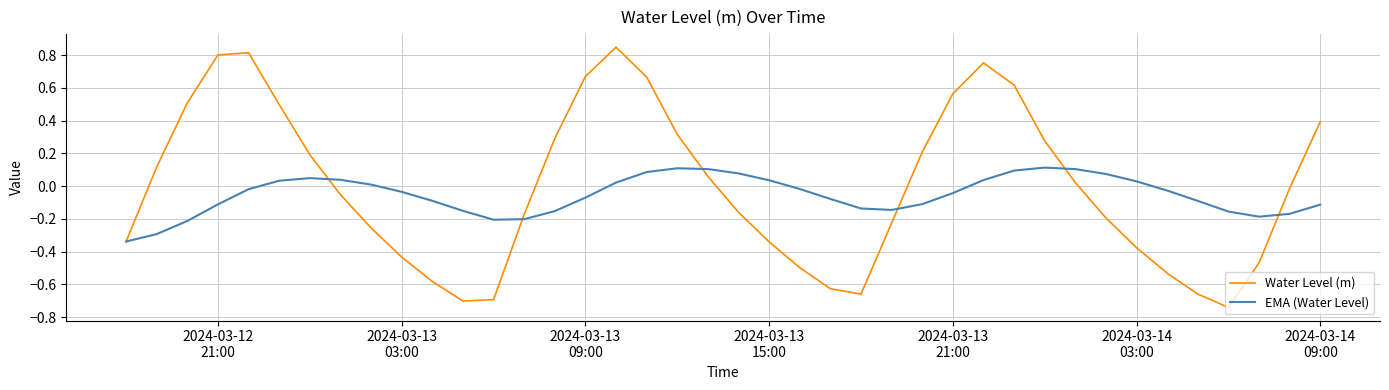

Which series has the largest range (max minus min)?

Water Level (m)